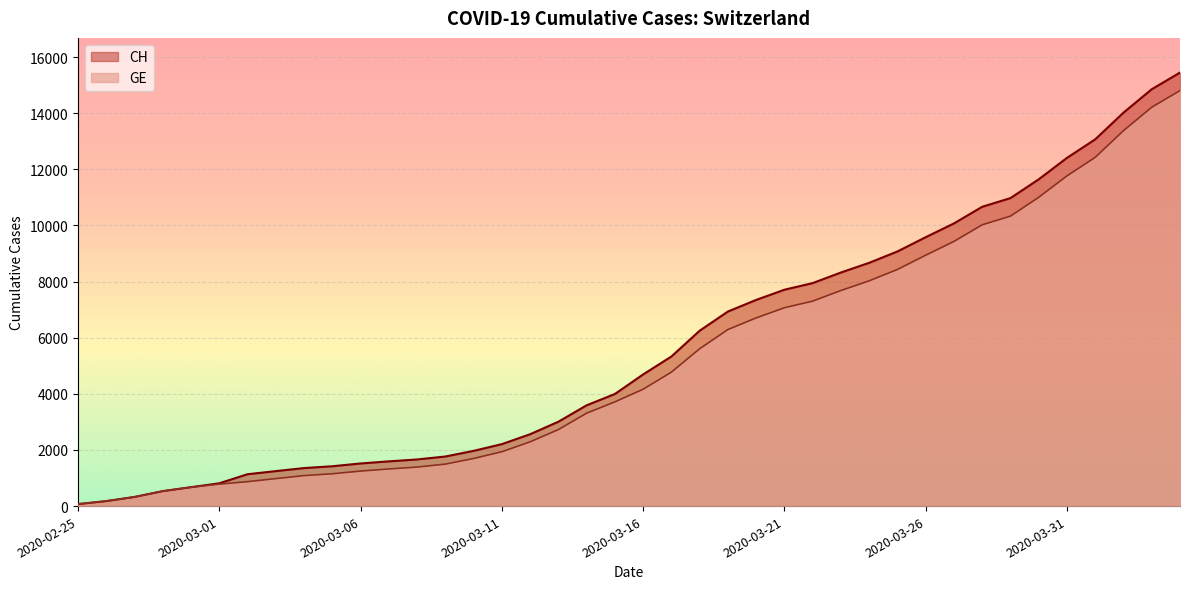

True or false: GE and CH intersect in this chart.

False